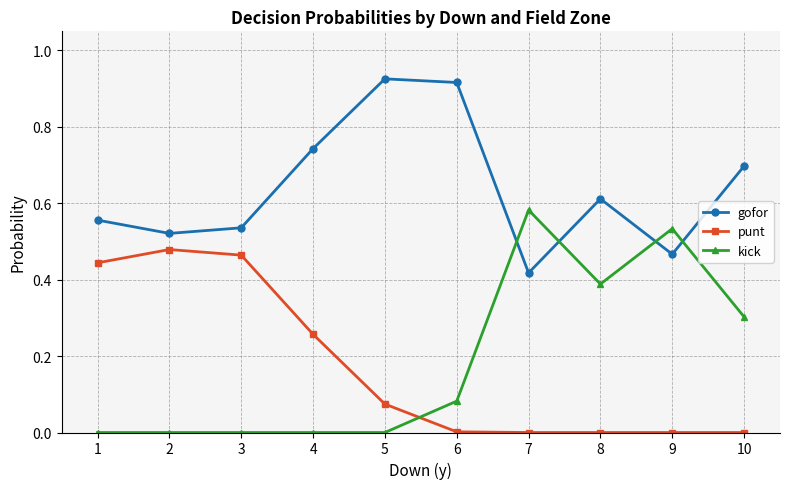

At 7, list the series in order from smallest to largest.

punt, gofor, kick